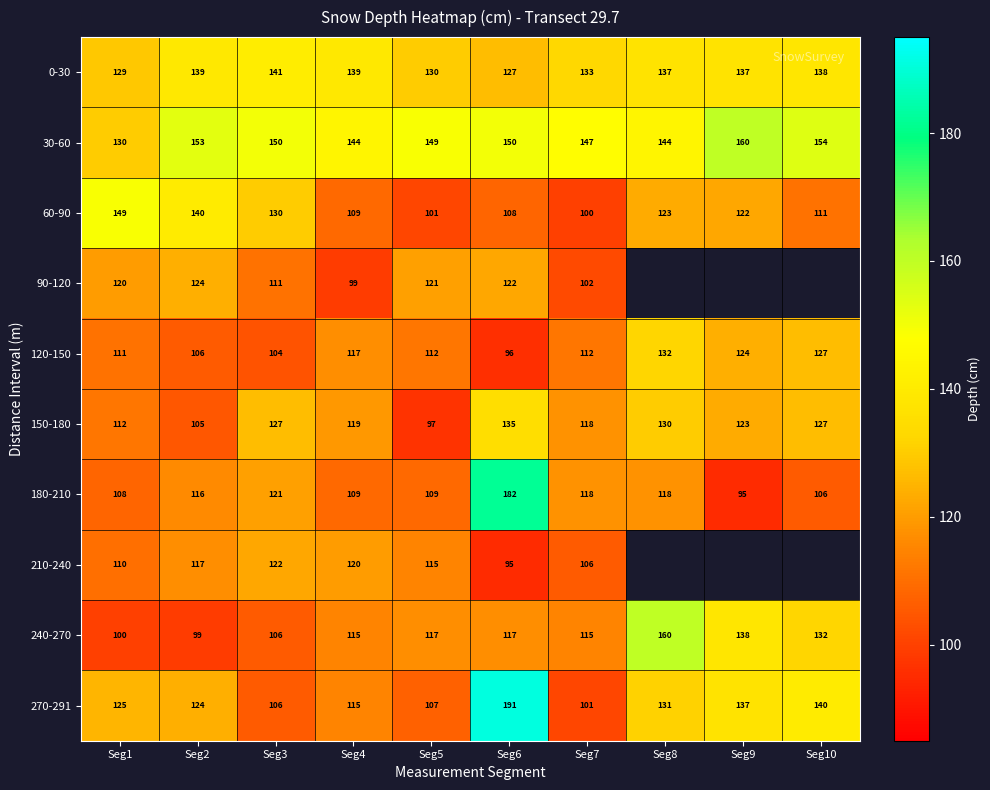

What is the total value across all series at Seg2?

1223